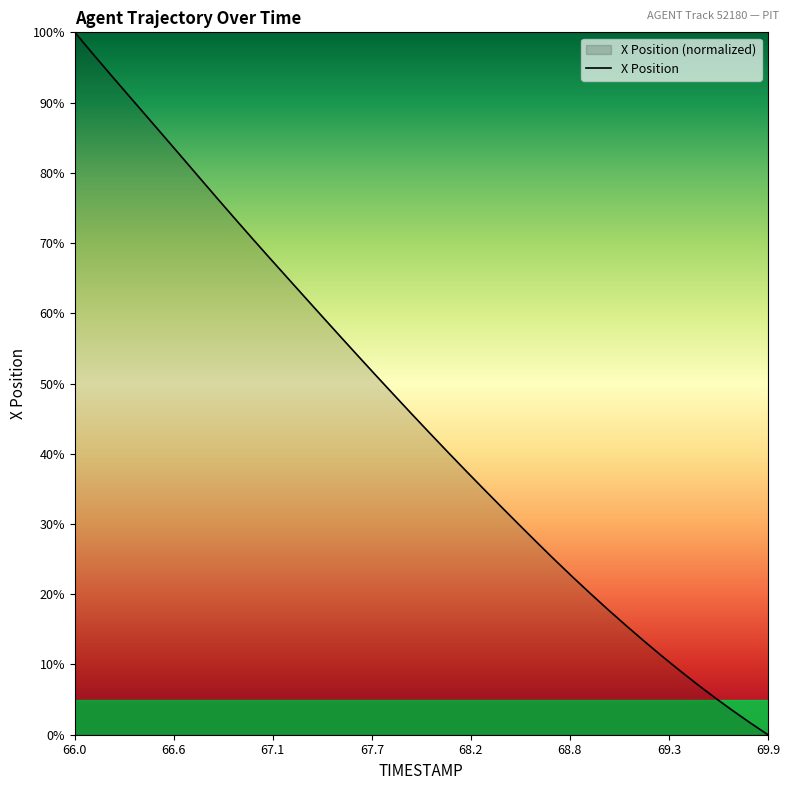

What is the sum of all values?

1844.8